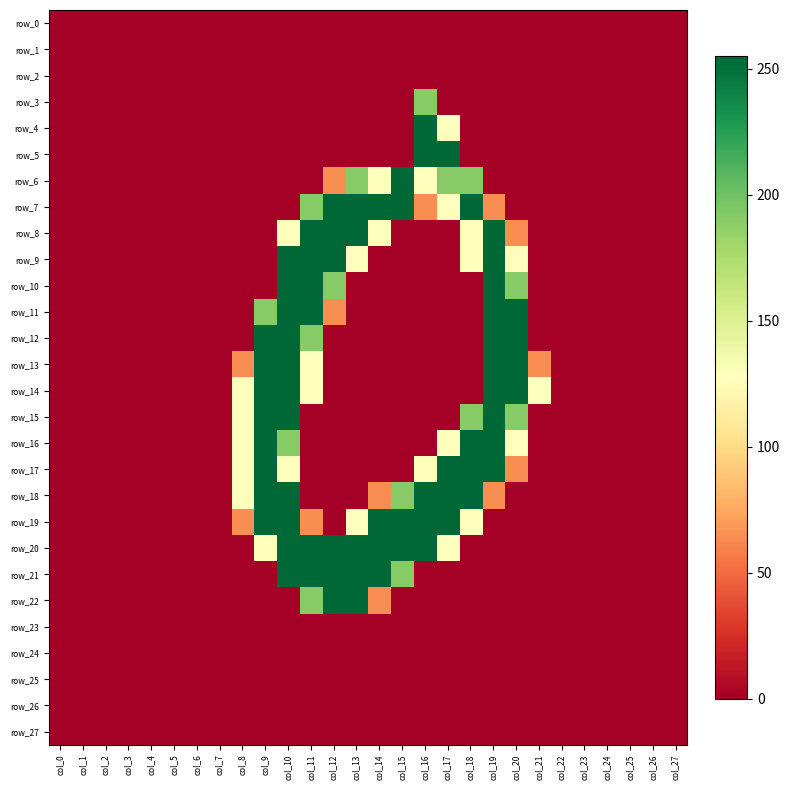

At which label does row_0 reach its peak?

col_0